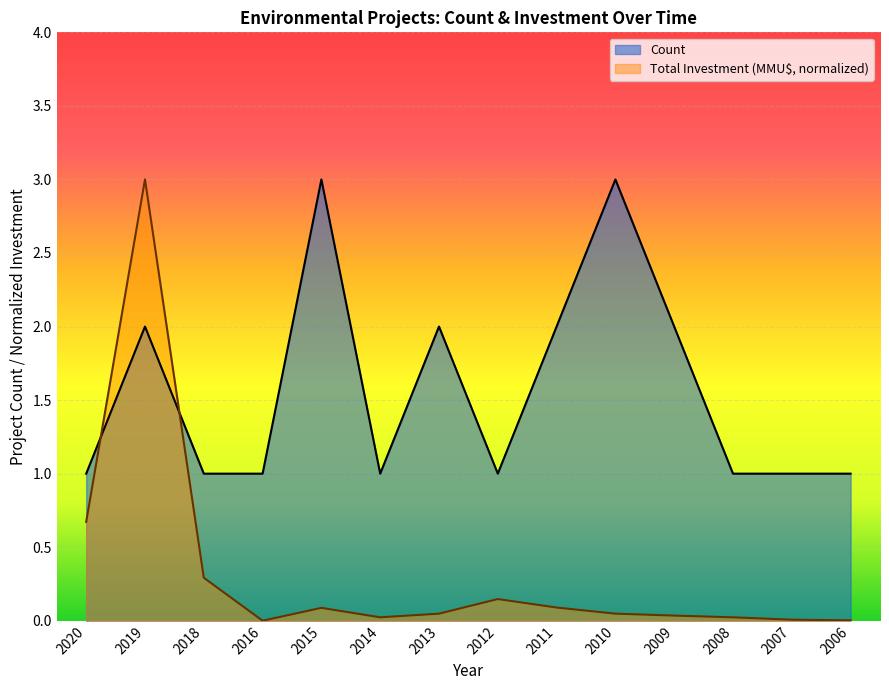

How many Count values are between 1 and 2?

12